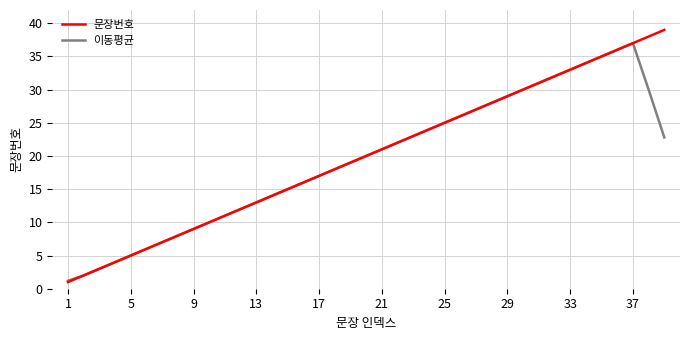

What is the minimum value for 이동평균?

1.2